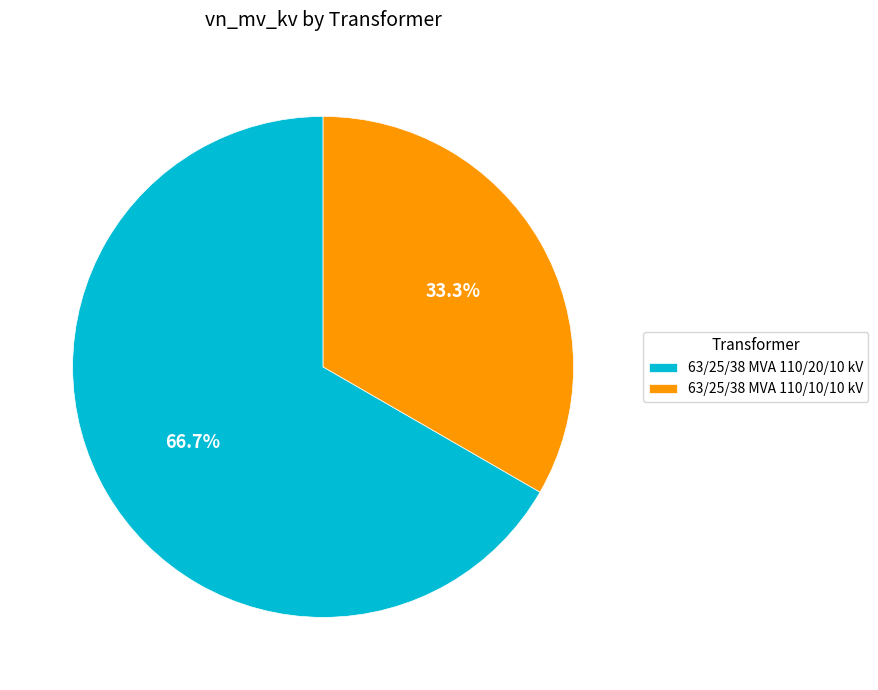

What is the largest slice in the pie chart?

63/25/38 MVA 110/20/10 kV